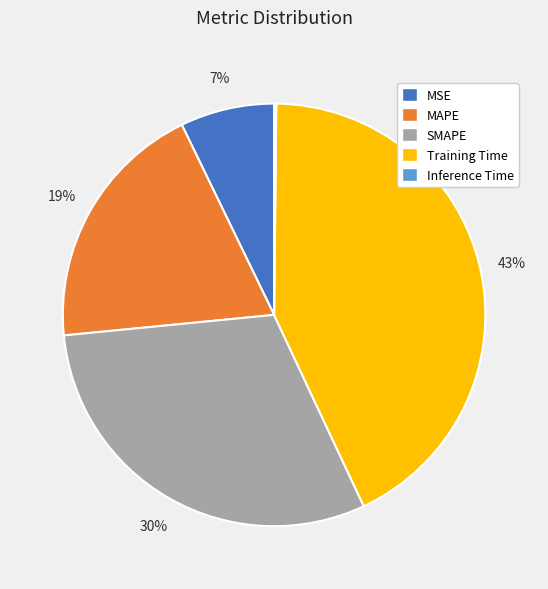

To the nearest percent, what portion does MSE represent?

7%